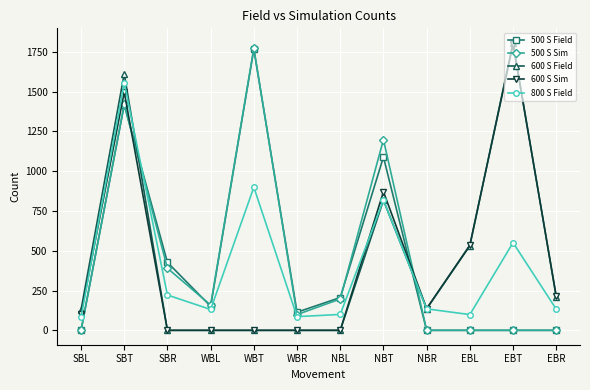

The 500 S Field series shows 0 at EBT. True or false?

True